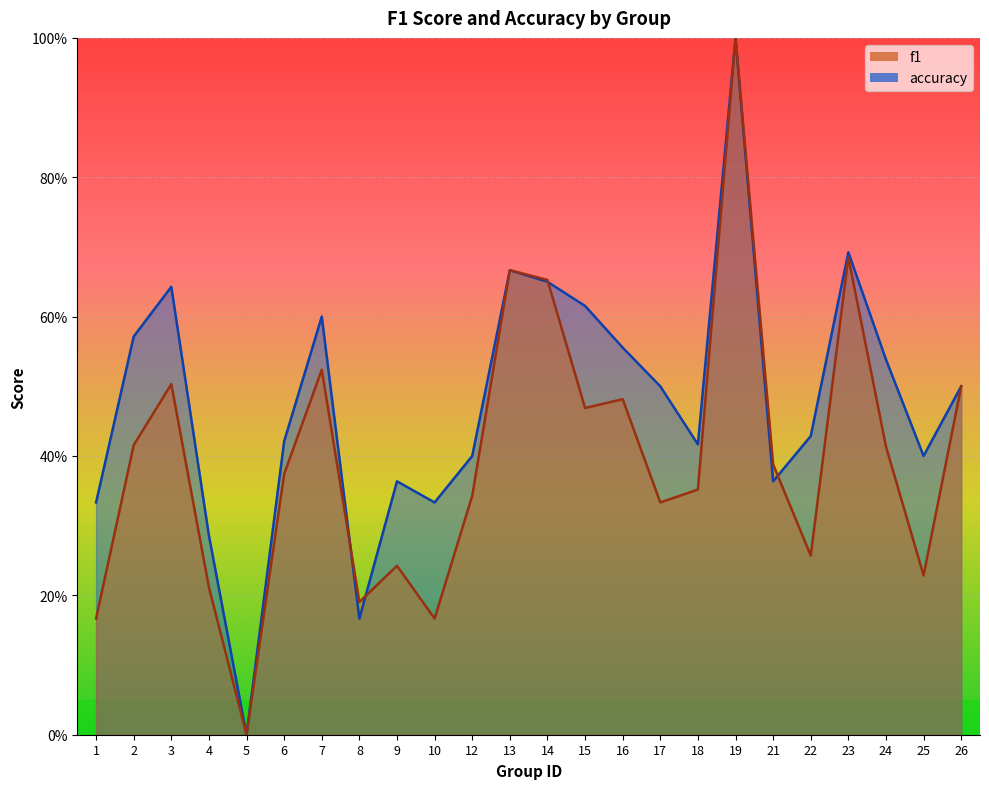

What is the total value across all series at 9?

0.6